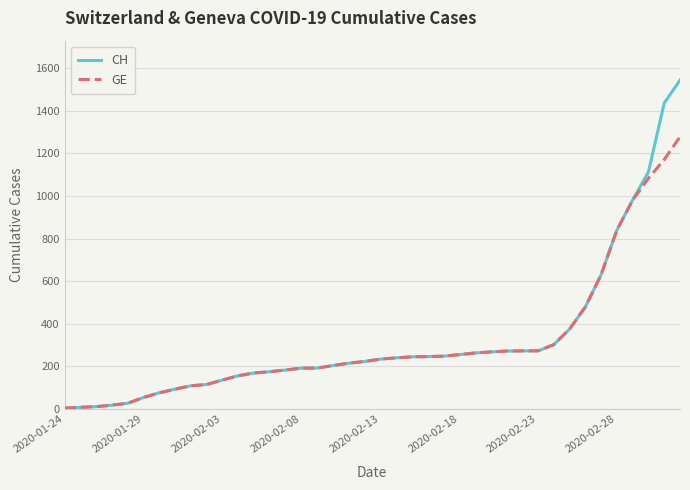

Which series has the largest range (max minus min)?

CH